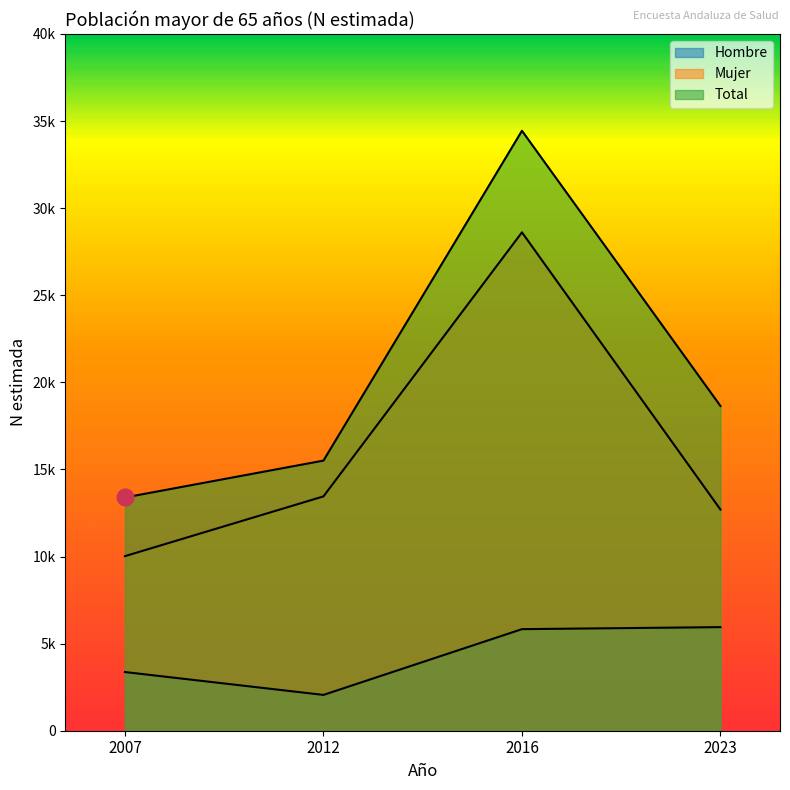

At how many categories does at least one series exceed 18851?

1